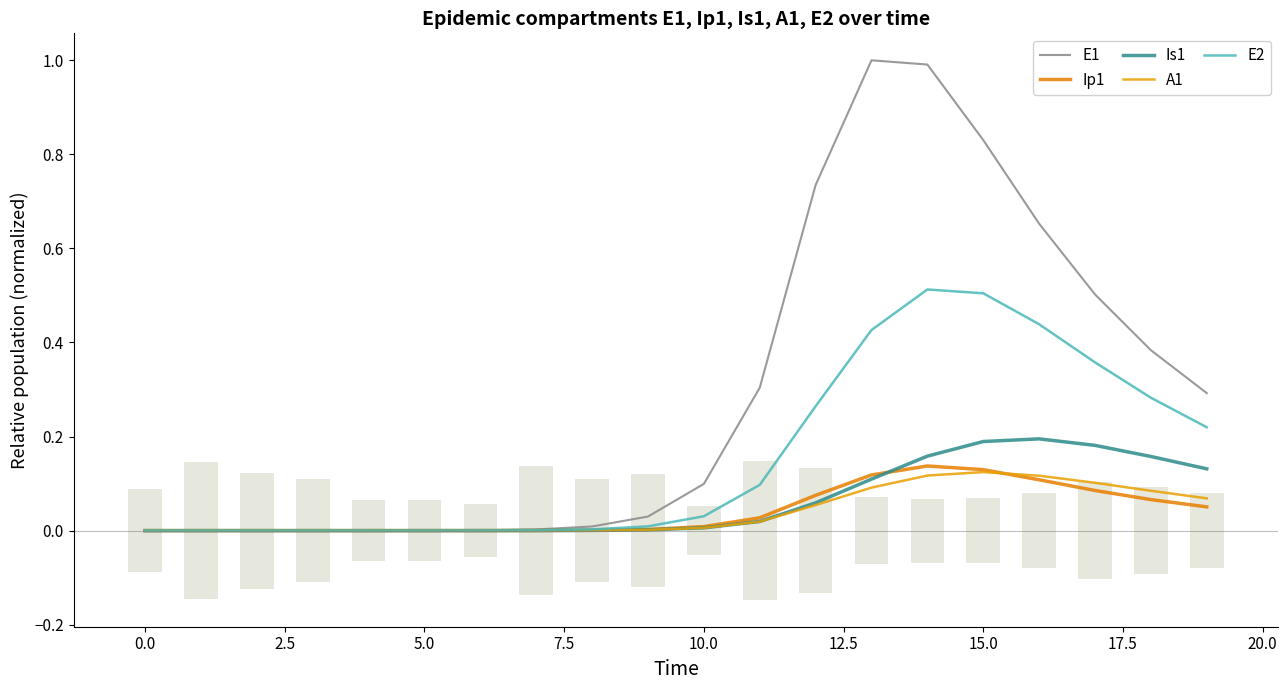

The Ip1 series shows 0.0 at 0.0. True or false?

True